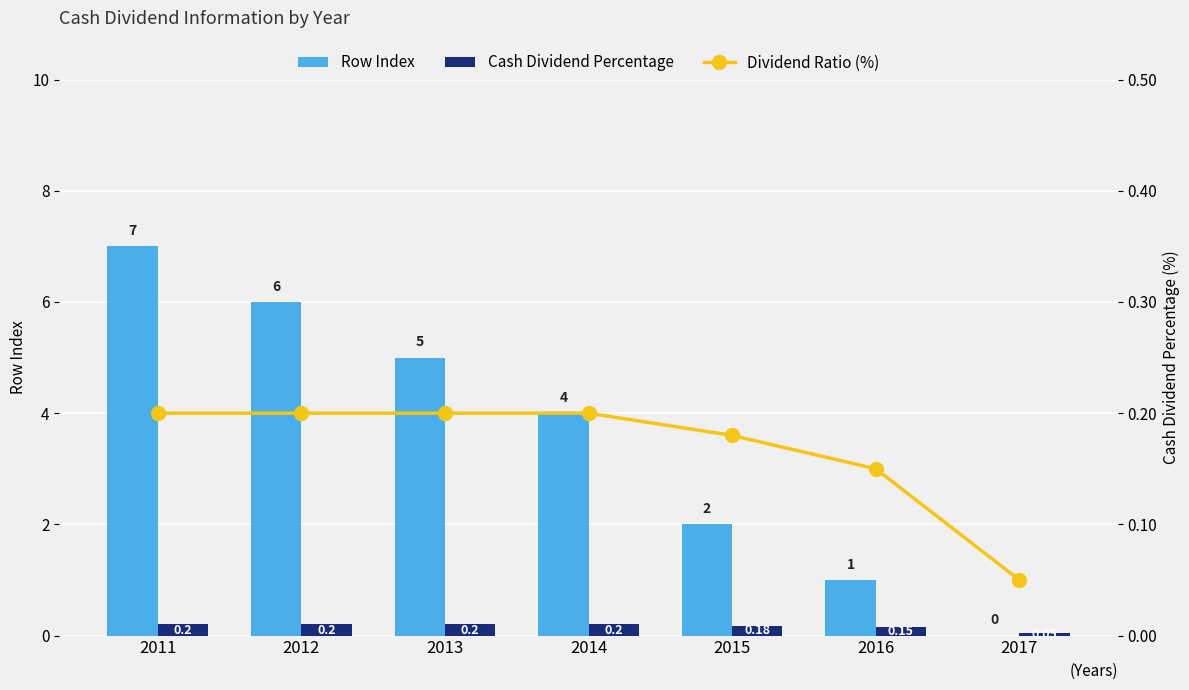

Reading left to right, what are all the values shown in this chart?

Row Index: 7.0	6.0	5.0	4.0	2.0	1.0	0.0
Cash Dividend Percentage: 0.2	0.2	0.2	0.2	0.2	0.1	0.1
Dividend Ratio (%): 0.2	0.2	0.2	0.2	0.2	0.1	0.1